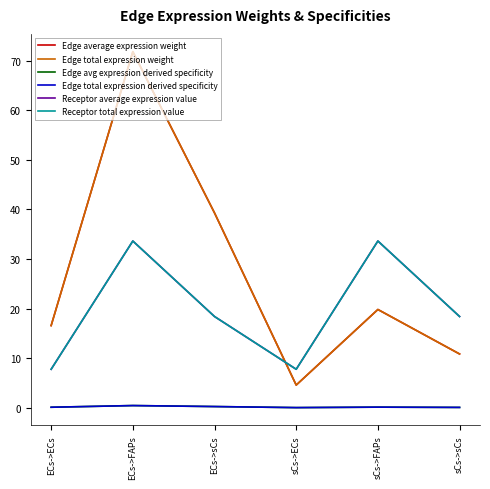

What is the highest value of the Edge total expression derived specificity series?

0.4